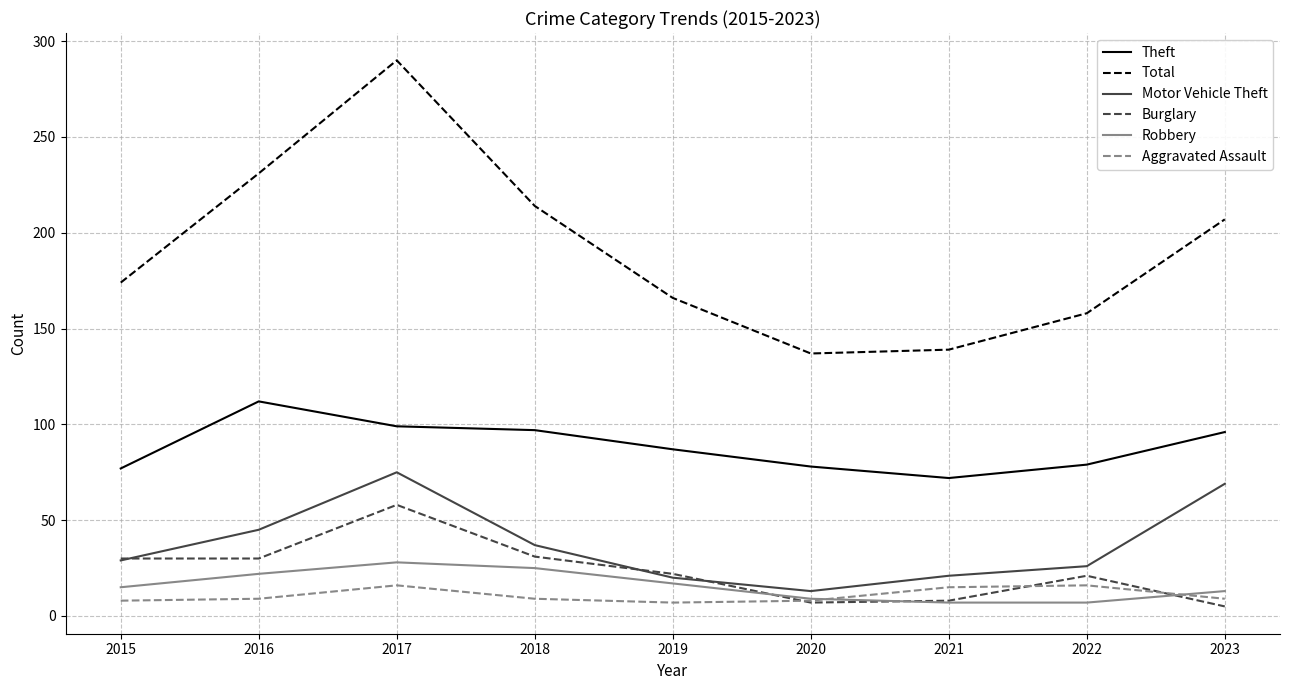

Between 2015 and 2020, which series saw the biggest shift?

Total